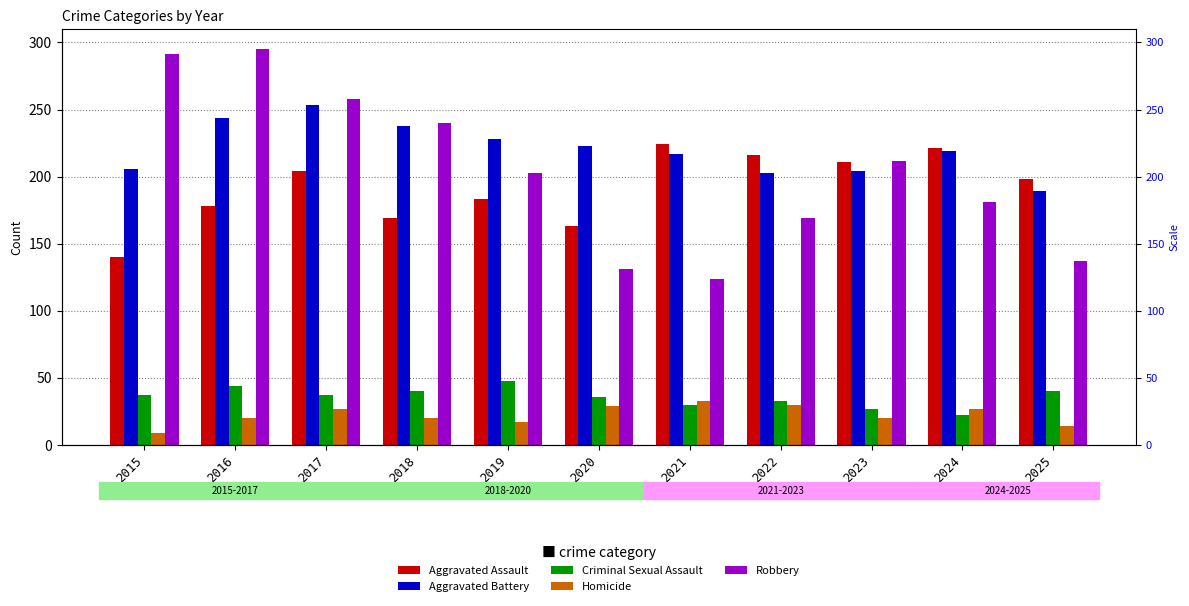

How many groups of bars are there?

11